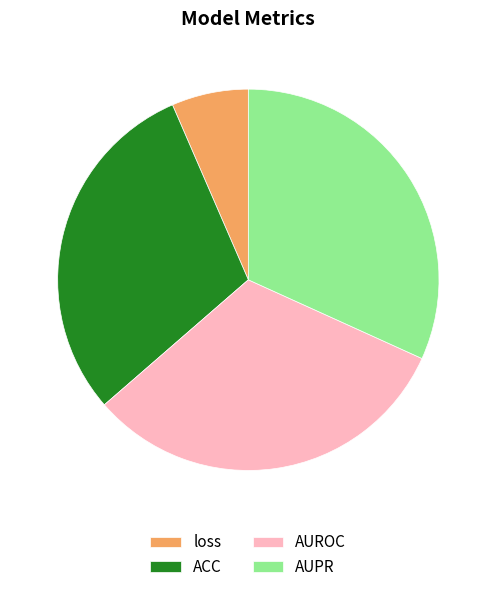

Which category has the smallest portion of the pie?

loss